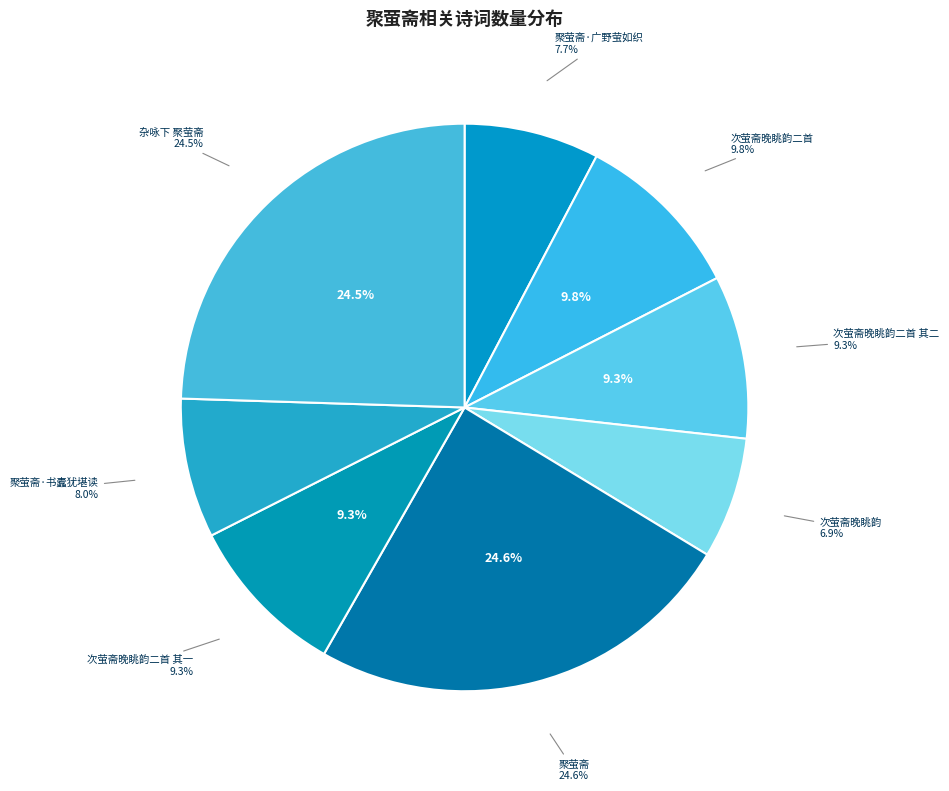

To the nearest percent, what portion does 杂咏下 聚萤斋 represent?

24%